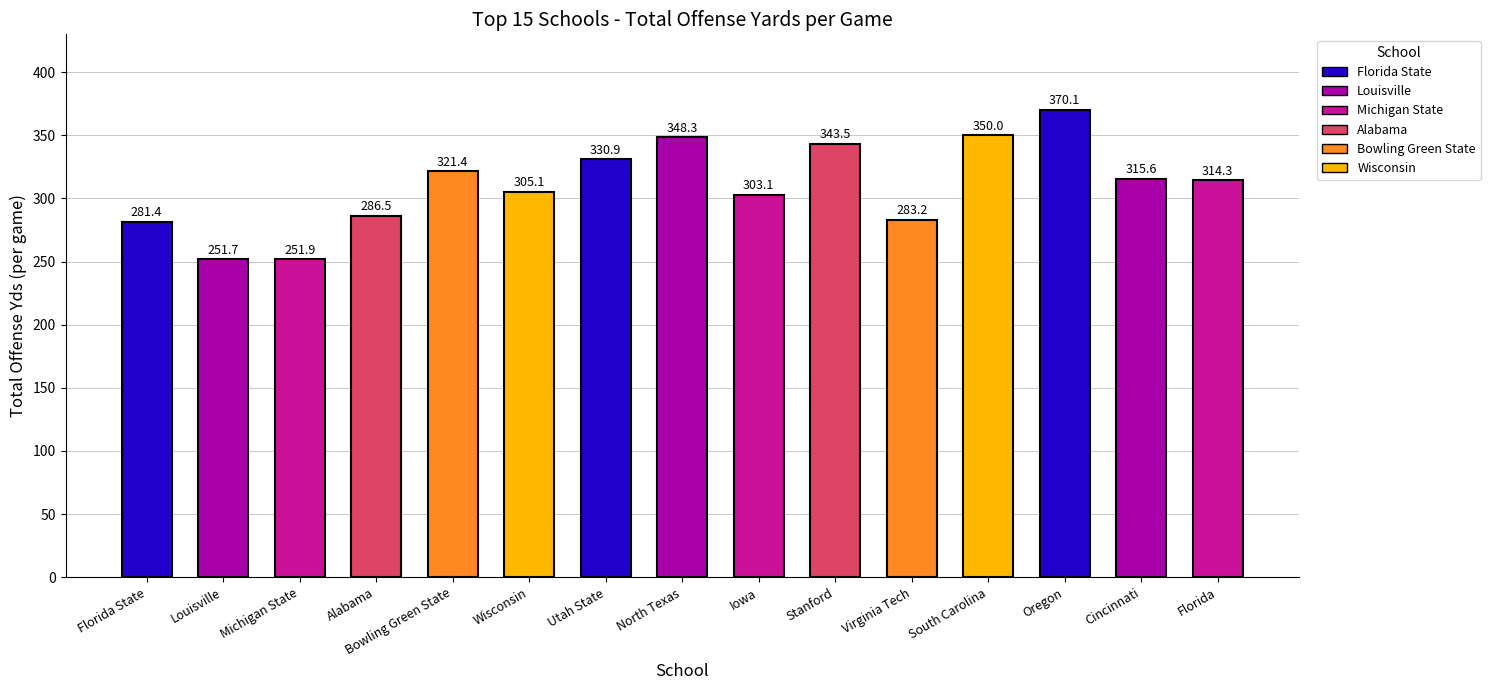

What is the label of the 5th bar from the left?

Bowling Green State